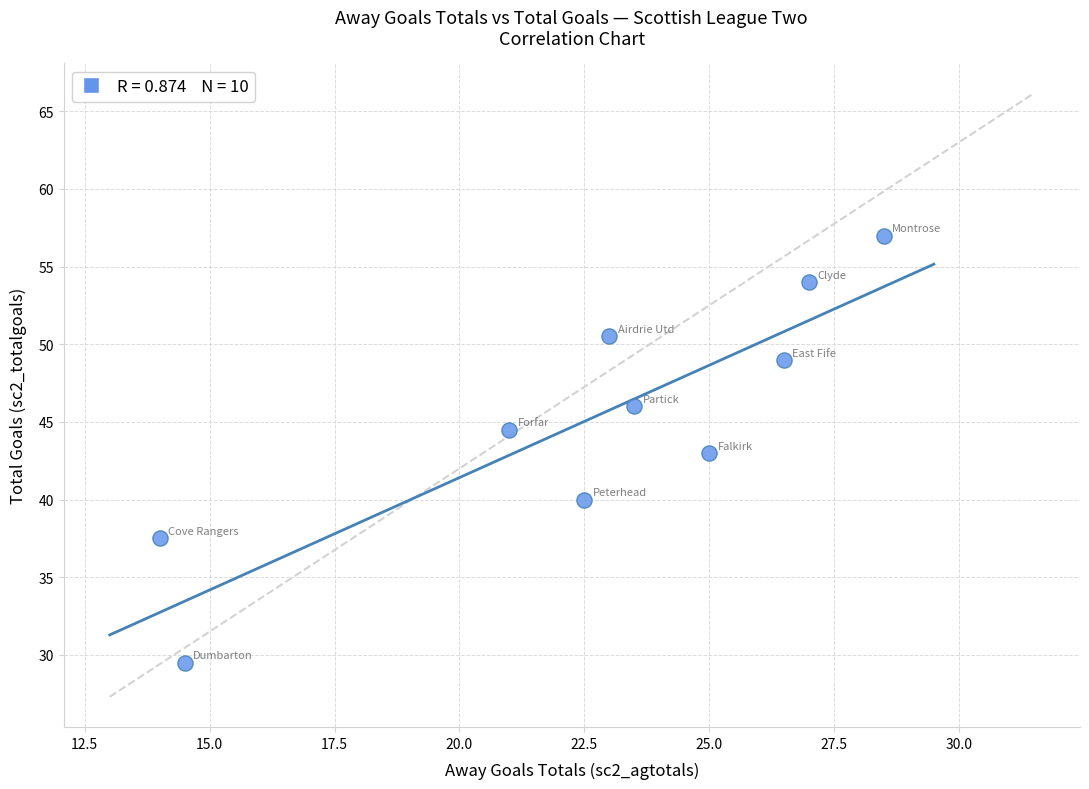

What is the range of Y values (max minus min)?

27.5